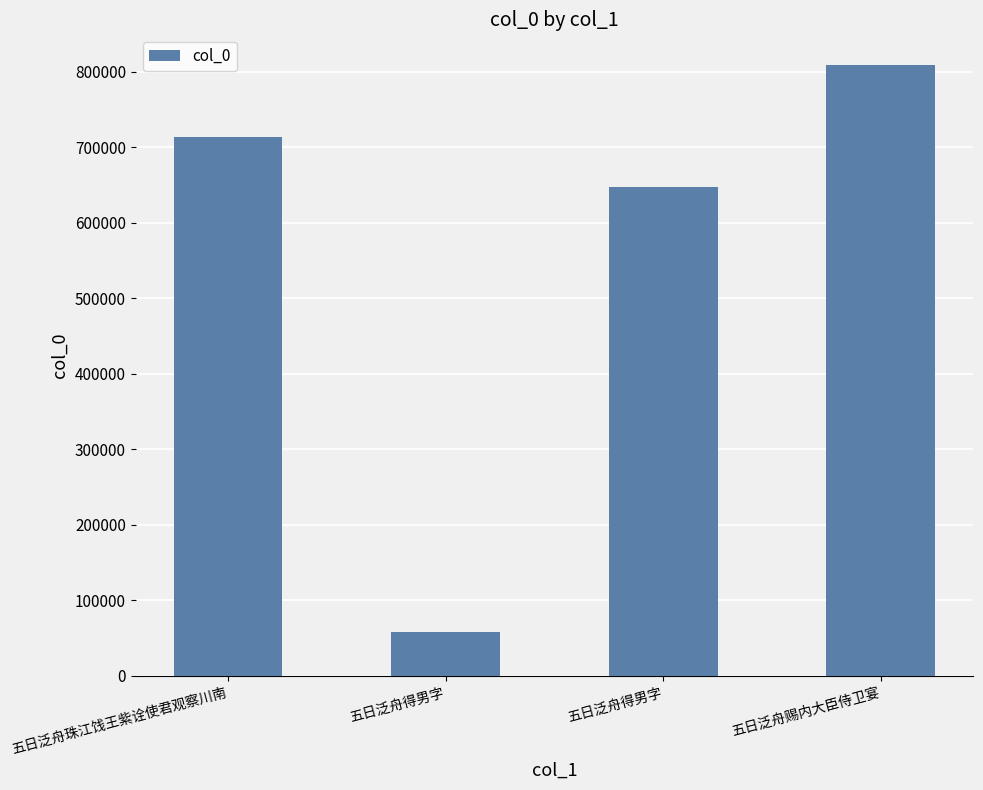

Rank the categories by value from highest to lowest.

五日泛舟赐内大臣侍卫宴, 五日泛舟珠江饯王紫诠使君观察川南, 五日泛舟得男字, 五日泛舟得男字